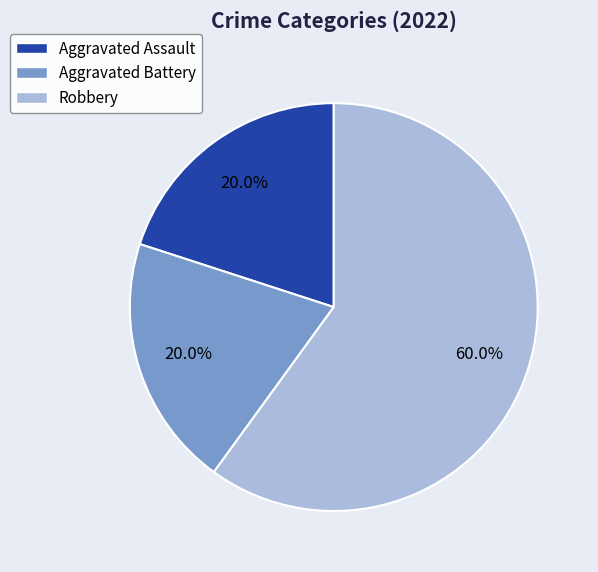

Combined, do Aggravated Battery and Robbery account for over 50%?

Yes